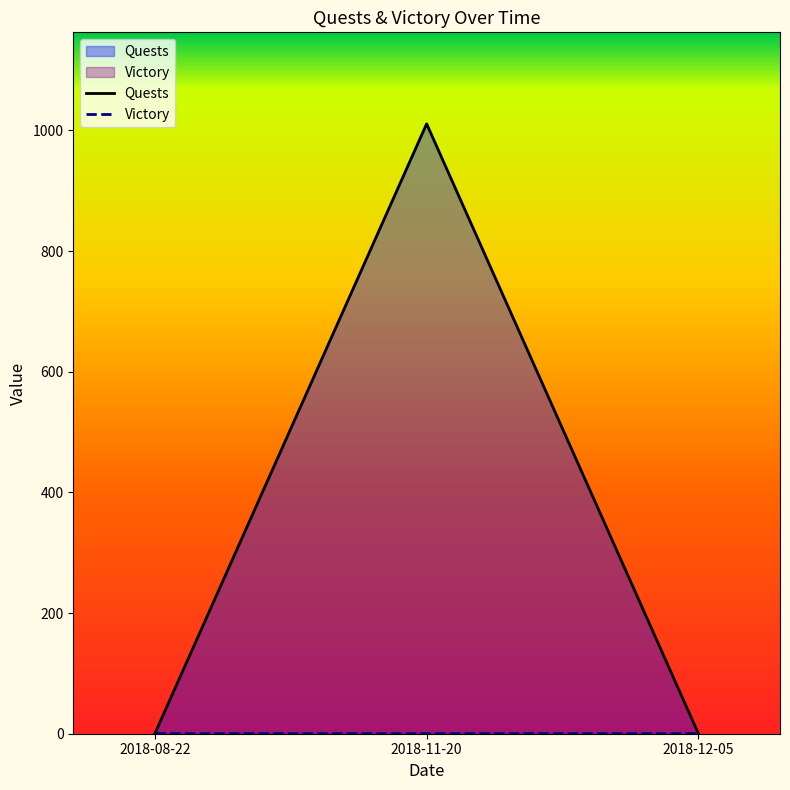

Which has a higher value, 2018-11-20 or 2018-08-22?

2018-11-20